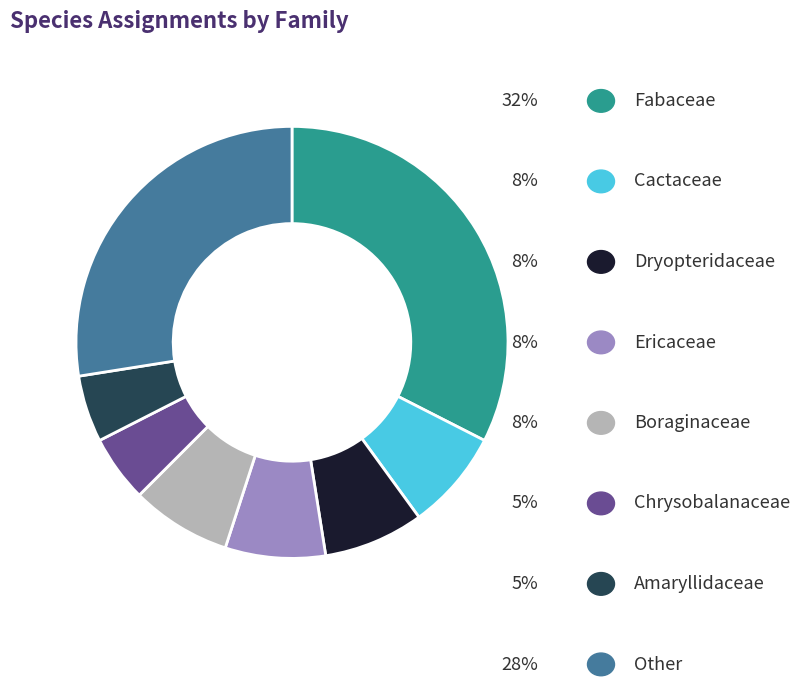

Is there a majority slice in this chart?

No